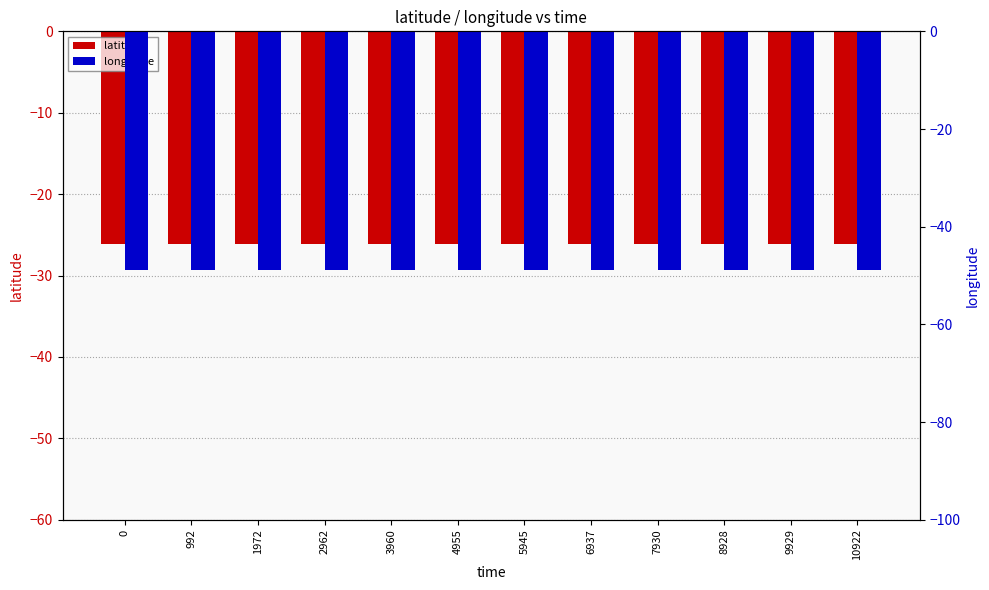

What is the difference between the highest and lowest values at 4955?

22.7